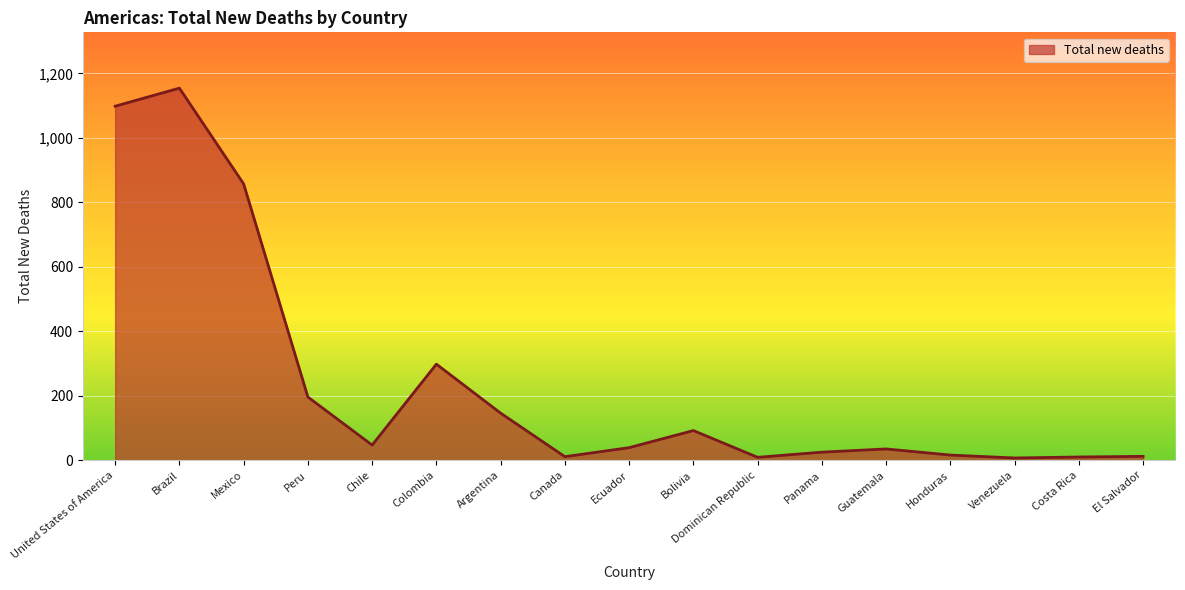

True or false: there are more than 1 points higher than both neighbors.

True